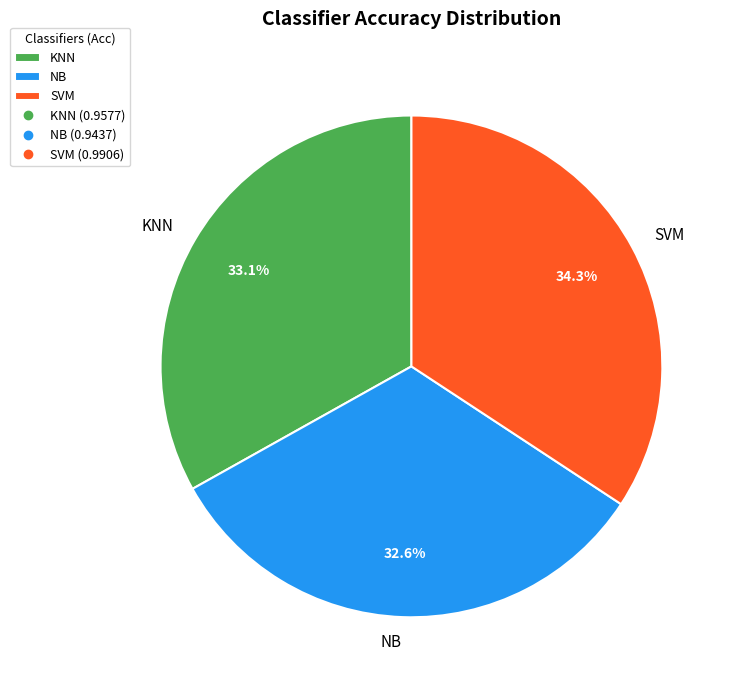

To the nearest percent, what portion does SVM represent?

34%